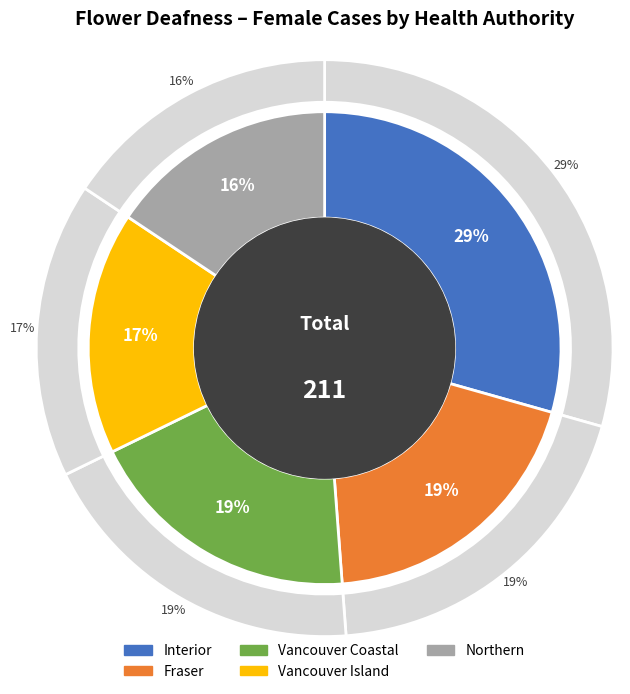

Is it true that Vancouver Island is 27% of the pie?

False